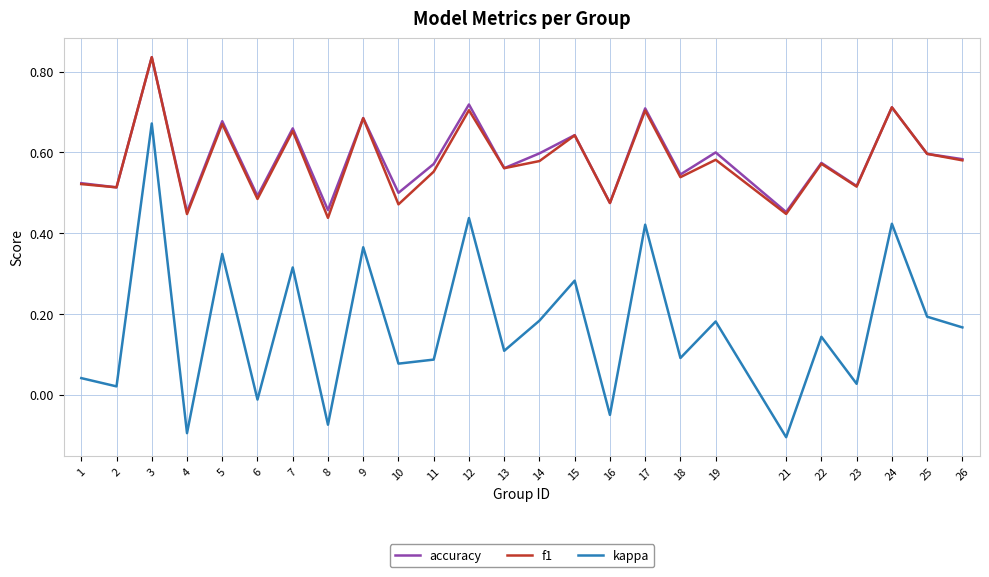

At which label does accuracy reach its peak?

3